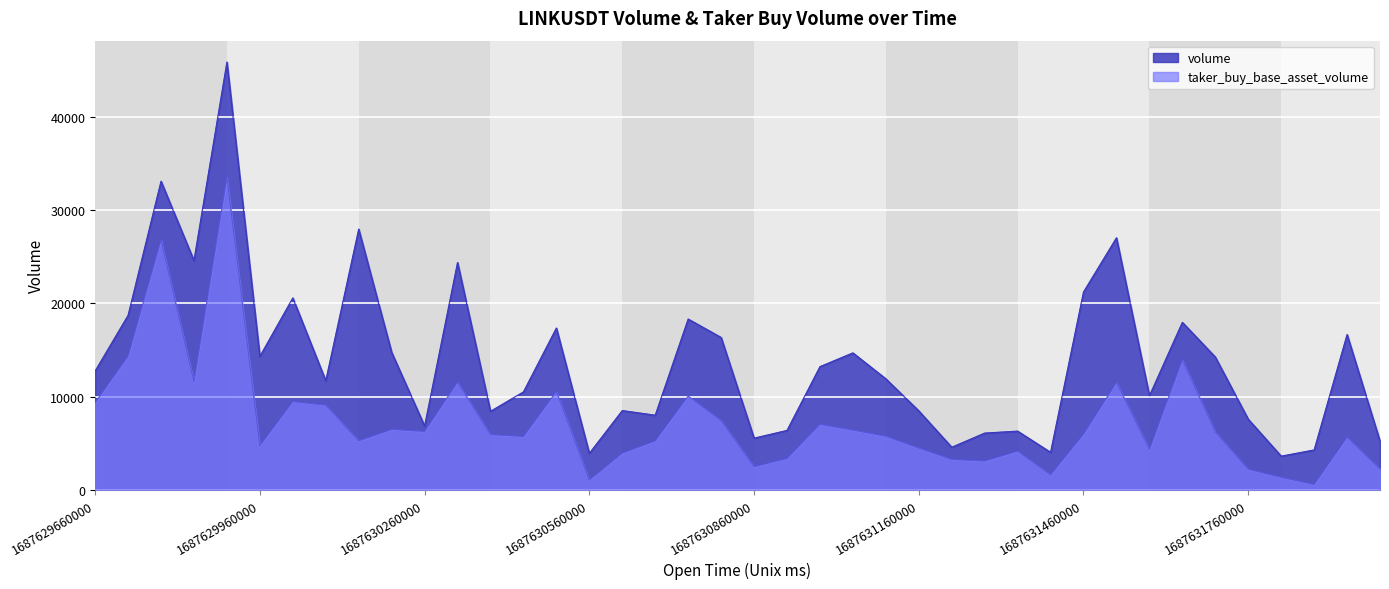

Reading left to right, what are all the values shown in this chart?

volume: 1687629660000=12736.2	1687629720000=18700.2	1687629780000=33072.4	1687629840000=24570.2	1687629900000=45845.0	1687629960000=14302.4	1687630020000=20567.7	1687630080000=11692.4	1687630140000=27943.8	1687630200000=14738.1	1687630260000=6834.1	1687630320000=24362.7	1687630380000=8415.8	1687630440000=10496.9	1687630500000=17340.0	1687630560000=3909.9	1687630620000=8493.2	1687630680000=7998.3	1687630740000=18303.7	1687630800000=16328.5	1687630860000=5538.5	1687630920000=6367.1	1687630980000=13202.8	1687631040000=14677.3	1687631100000=11895.2	1687631160000=8464.2	1687631220000=4564.4	1687631280000=6081.6	1687631340000=6289.5	1687631400000=4020.0	1687631460000=21206.0	1687631520000=27012.1	1687631580000=10080.7	1687631640000=17949.9	1687631700000=14232.6	1687631760000=7567.3	1687631820000=3610.1	1687631880000=4274.7	1687631940000=16645.2	1687632000000=5204.0
taker_buy_base_asset_volume: 1687629660000=9340.1	1687629720000=14332.8	1687629780000=26786.1	1687629840000=11580.4	1687629900000=33492.6	1687629960000=4733.0	1687630020000=9460.2	1687630080000=9073.5	1687630140000=5249.0	1687630200000=6474.6	1687630260000=6252.1	1687630320000=11534.0	1687630380000=5919.2	1687630440000=5714.4	1687630500000=10528.7	1687630560000=1055.6	1687630620000=3927.2	1687630680000=5245.4	1687630740000=10035.6	1687630800000=7428.5	1687630860000=2486.3	1687630920000=3356.9	1687630980000=7020.4	1687631040000=6402.8	1687631100000=5743.2	1687631160000=4475.7	1687631220000=3253.5	1687631280000=3090.6	1687631340000=4145.8	1687631400000=1608.5	1687631460000=5969.4	1687631520000=11511.5	1687631580000=4327.2	1687631640000=13937.5	1687631700000=6205.0	1687631760000=2201.4	1687631820000=1345.7	1687631880000=573.5	1687631940000=5637.3	1687632000000=2222.2